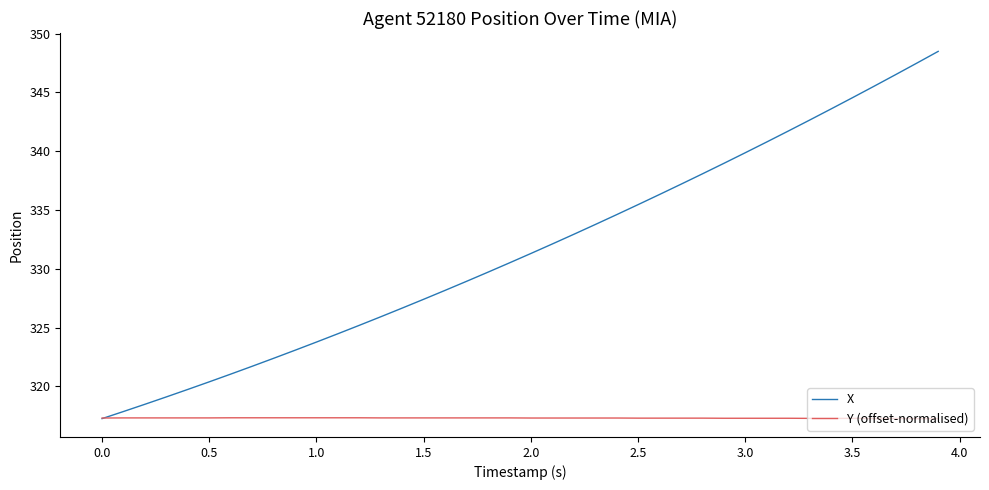

What are all the series names shown in the legend?

X, Y (offset-normalised)